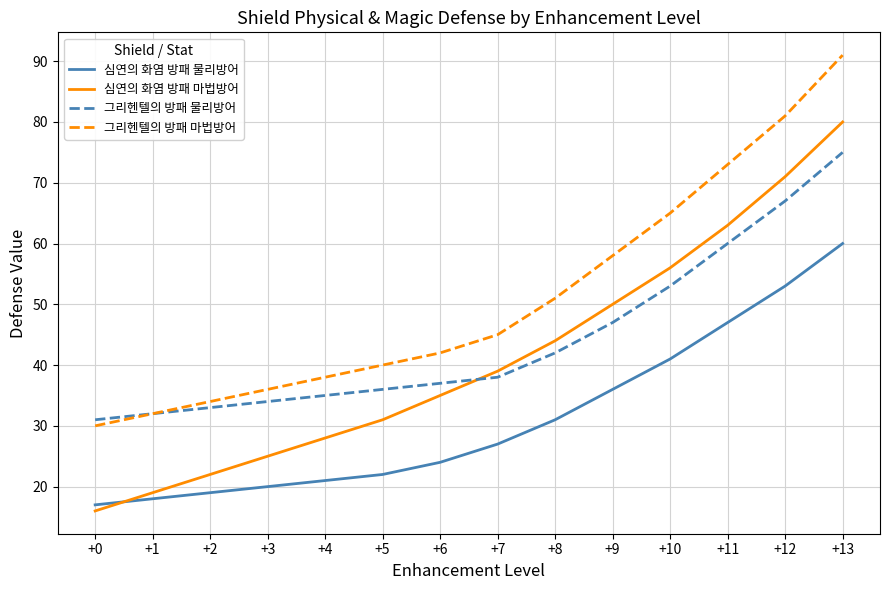

Is it true that 그리헨텔의 방패 마법방어 equals 58 at +9?

True